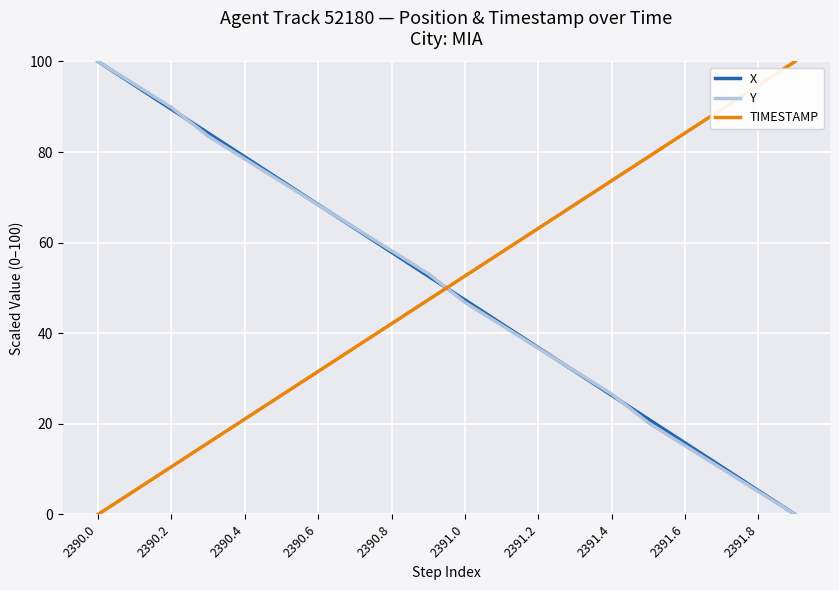

What is the average value of the X series?

50.0